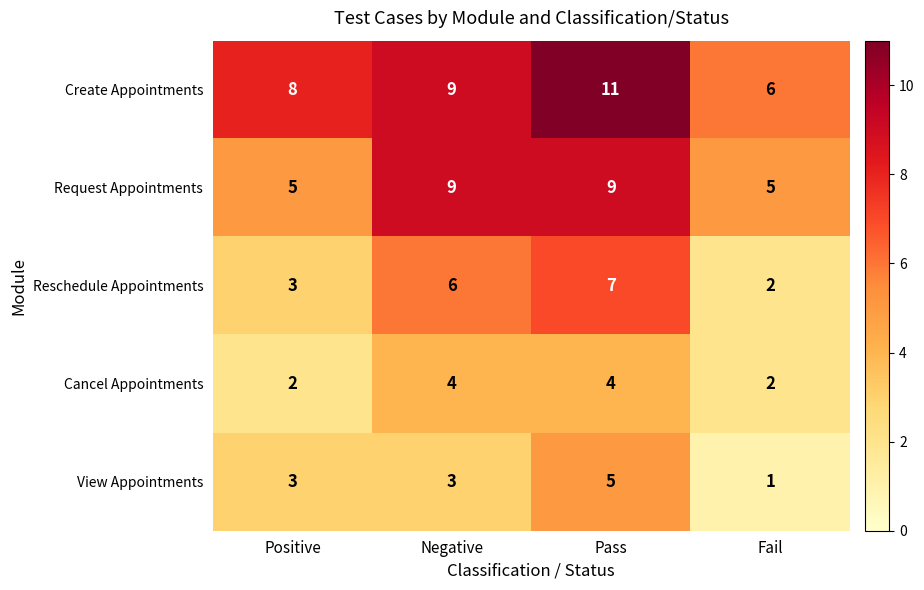

What is the difference between the Request Appointments values at Fail and Pass?

4